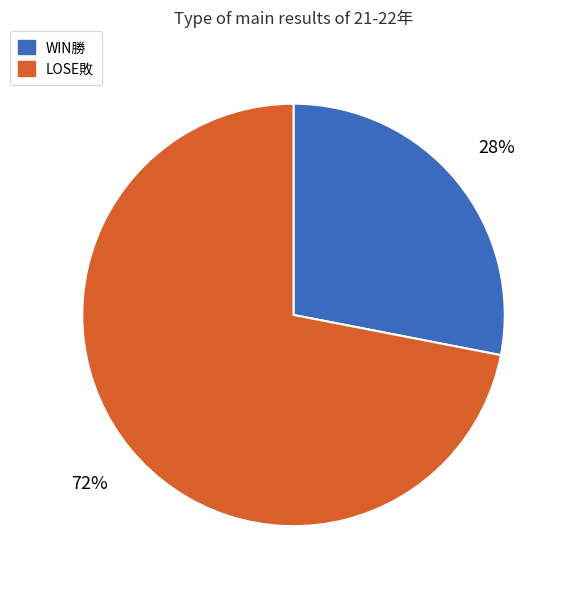

Which category has the smallest portion of the pie?

WIN勝